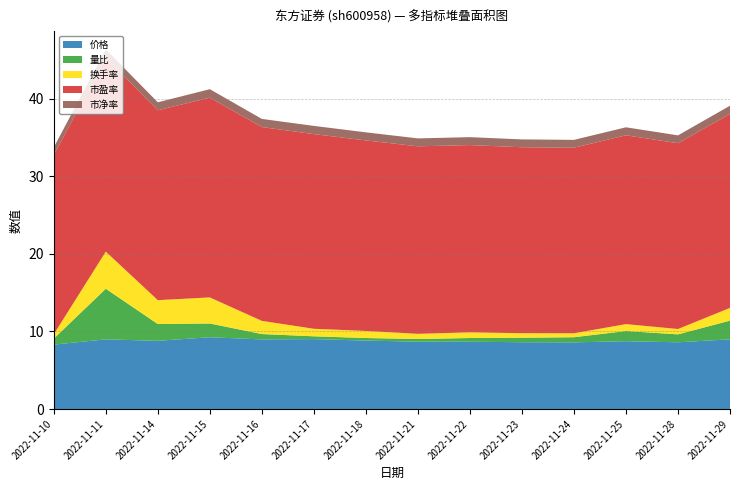

Reading right to left, extract all data points from this chart.

价格: 9.0	8.6	8.7	8.6	8.6	8.7	8.7	8.8	9.0	9.0	9.2	8.8	9.0	8.3
量比: 2.4	1.0	1.3	0.7	0.6	0.5	0.3	0.3	0.4	0.7	1.8	2.2	6.5	0.8
换手率: 1.6	0.7	0.9	0.5	0.6	0.7	0.7	0.9	1.0	1.7	3.4	3.1	4.8	0.6
市盈率: 25.0	23.9	24.3	23.9	24.0	24.1	24.2	24.6	25.1	25.0	25.7	24.5	25.0	23.1
市净率: 1.1	1.0	1.0	1.0	1.0	1.0	1.0	1.0	1.1	1.1	1.1	1.0	1.1	1.0